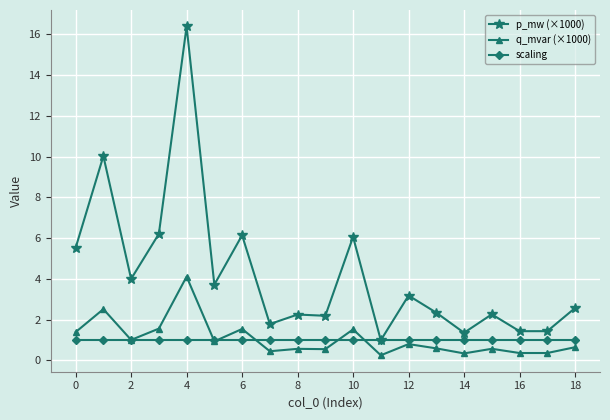

List the series in order of their peak value, highest first.

p_mw (×1000), q_mvar (×1000), scaling